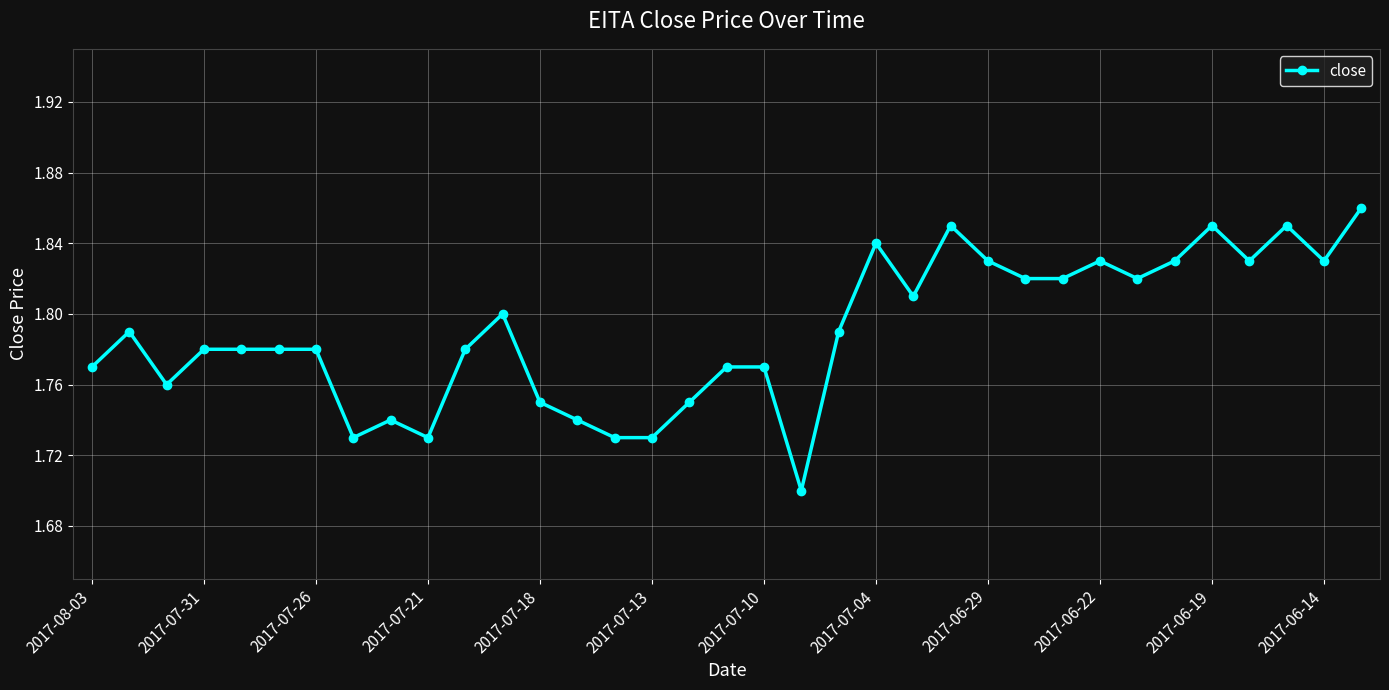

What is the sum of all values?

62.6